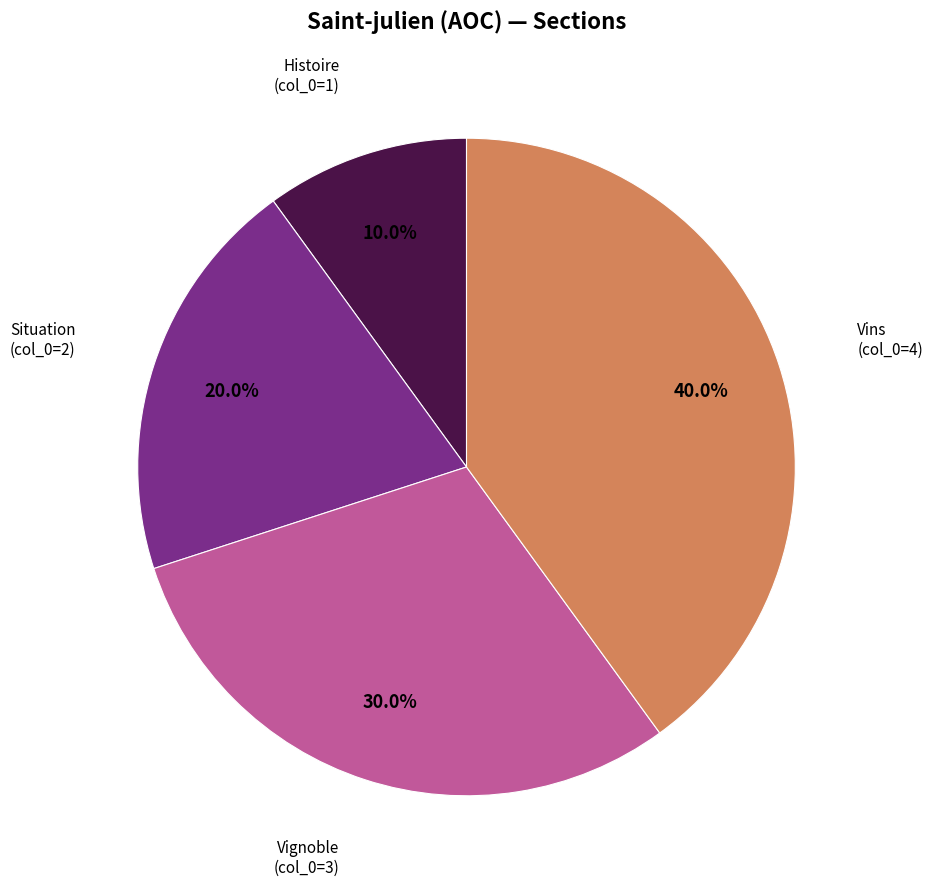

How many segments does this pie chart have?

4